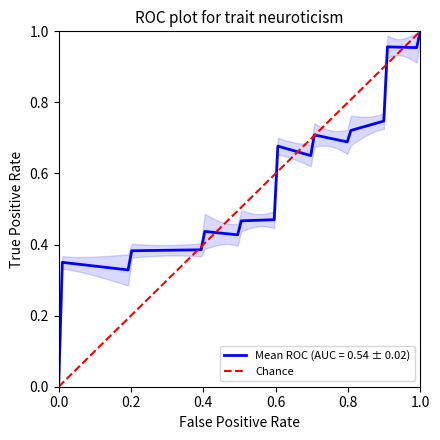

What is the maximum value shown in the chart?

1